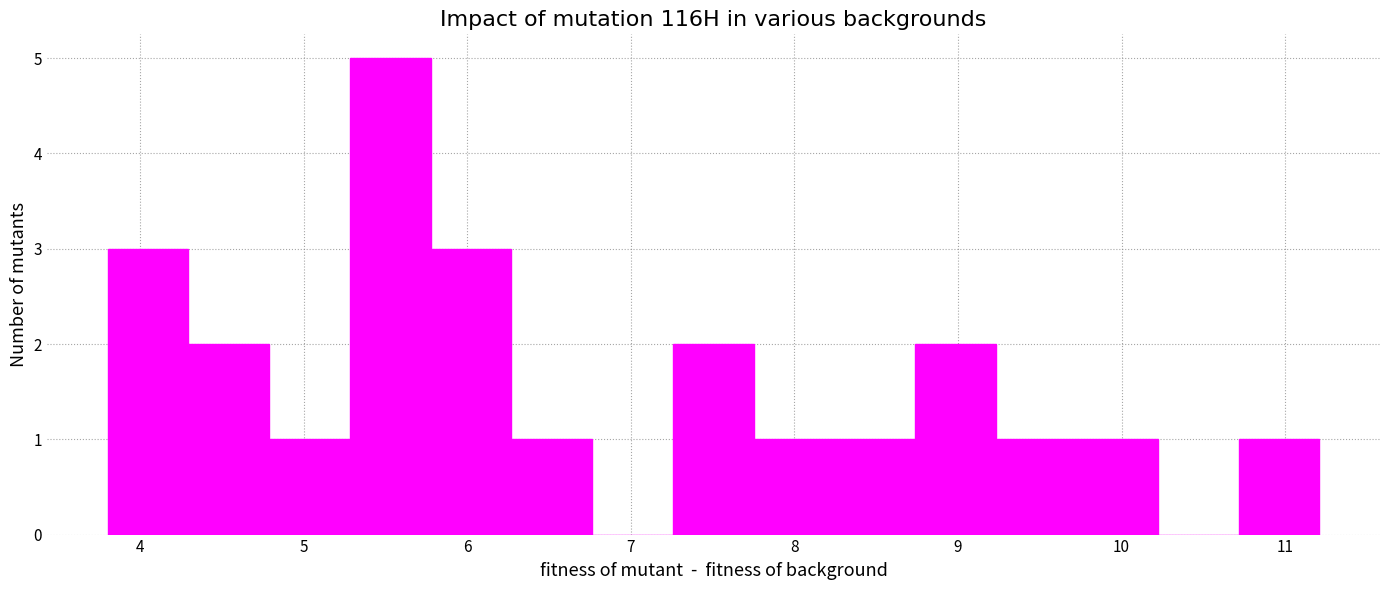

What is the height of the bar covering 6.3 to 6.8 on the x-axis? Neither the bar edges nor the heights are printed on the chart, so give them approximately, as read against the axes.

1